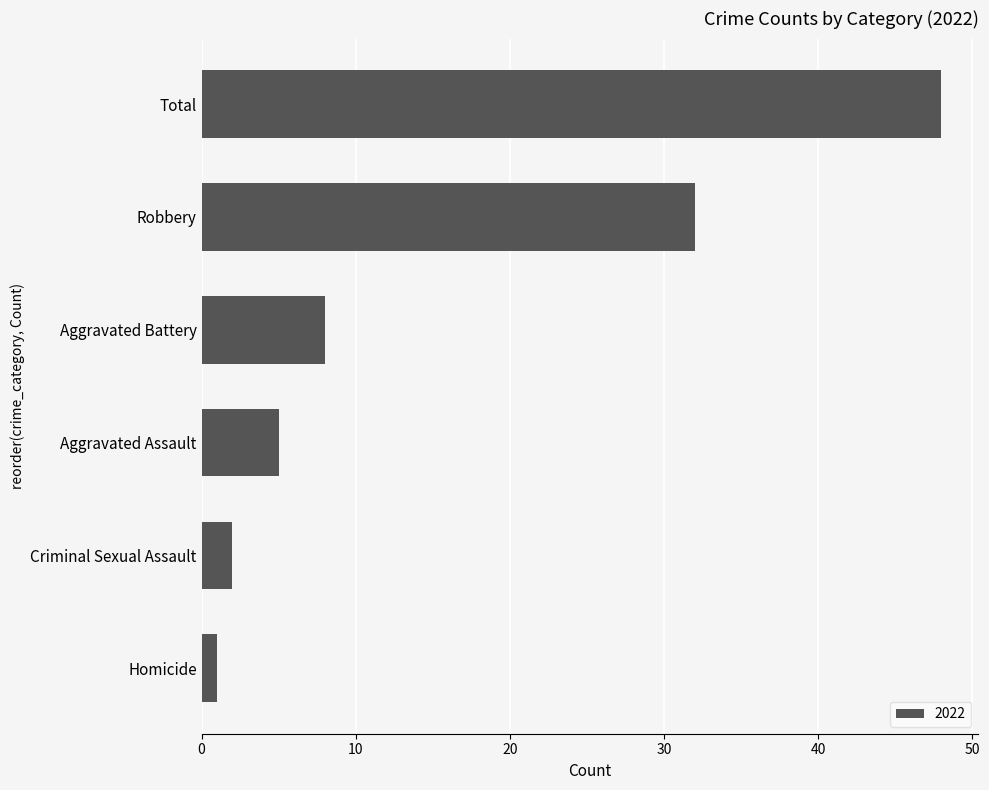

Where is the data nearest to the value 24?

Robbery